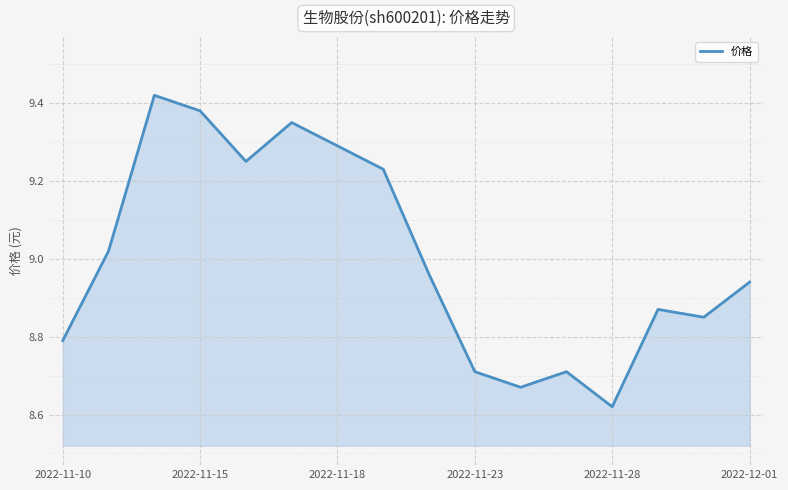

What is the difference between the maximum and minimum values?

0.8